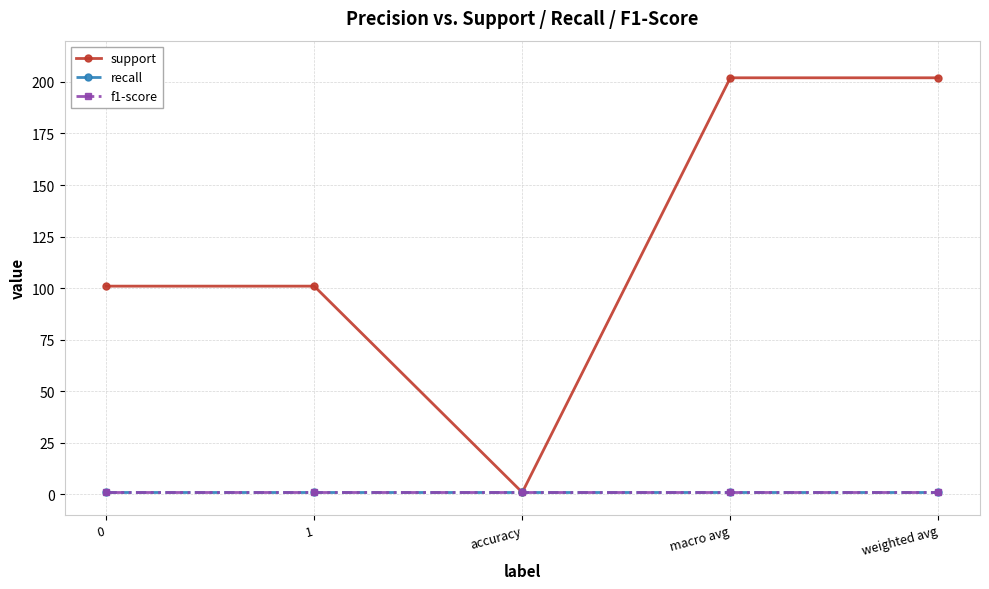

Rank the series by their maximum value, from highest to lowest.

support, recall, f1-score